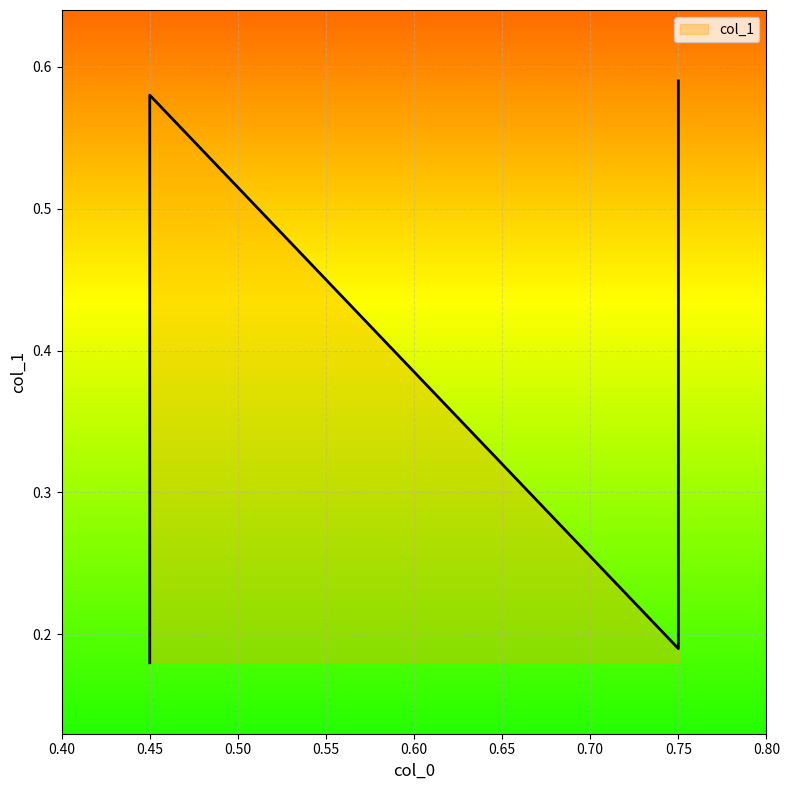

Count the number of categories in the chart.

4